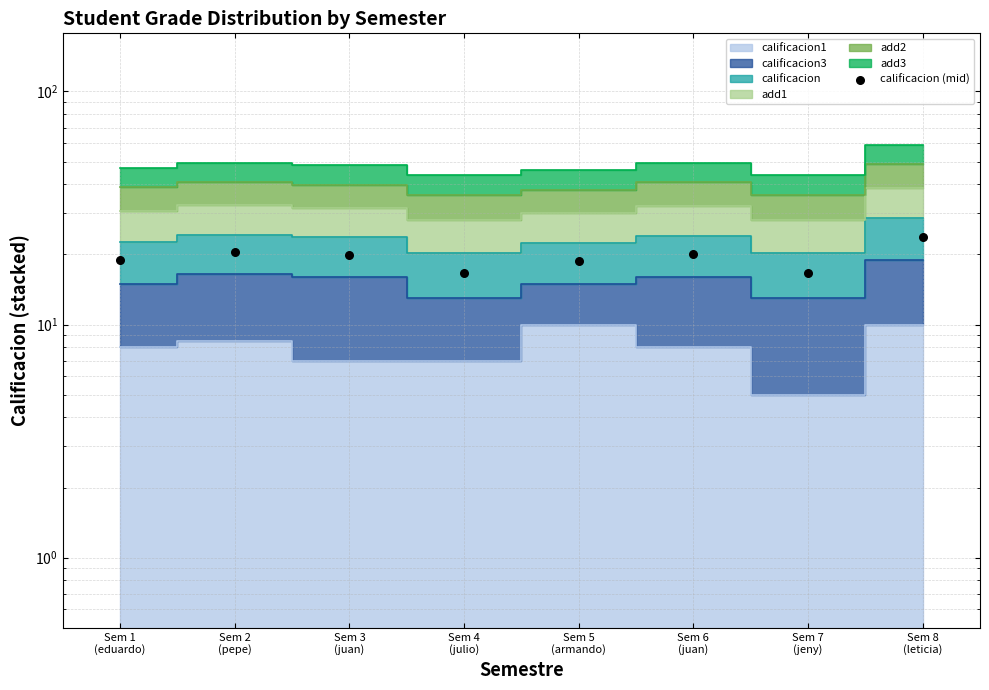

What is the change in value from Sem 3
(juan) to Sem 6
(juan)?

+0.2